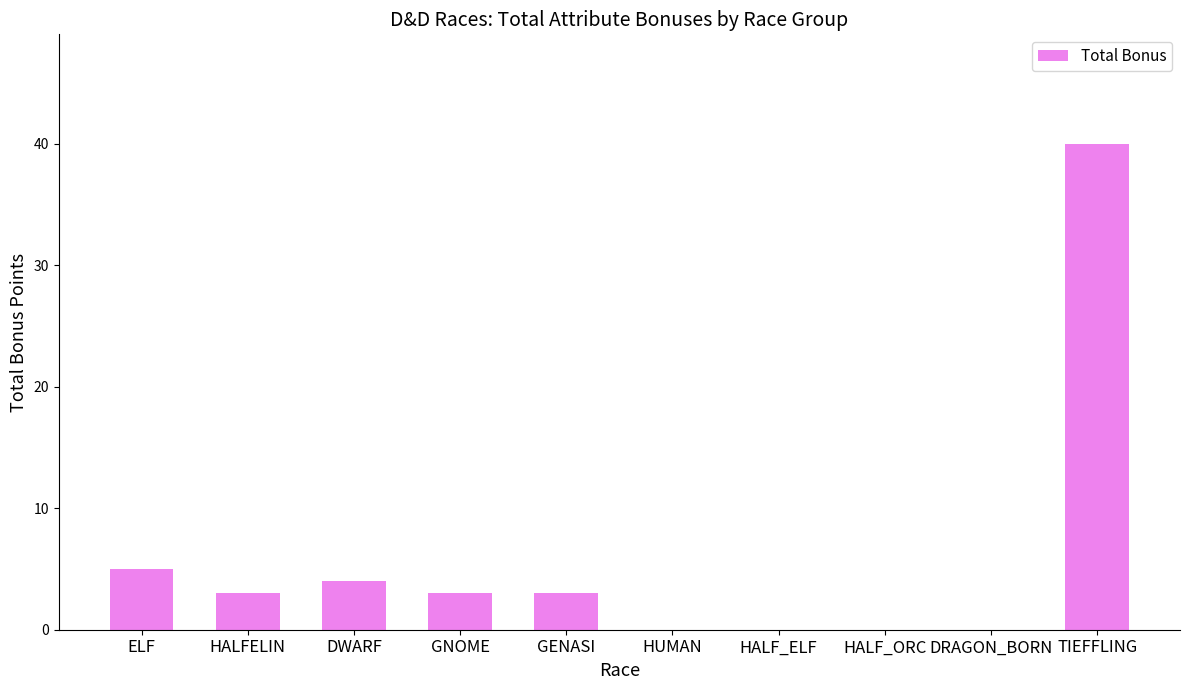

Count the number of data series in this chart.

1